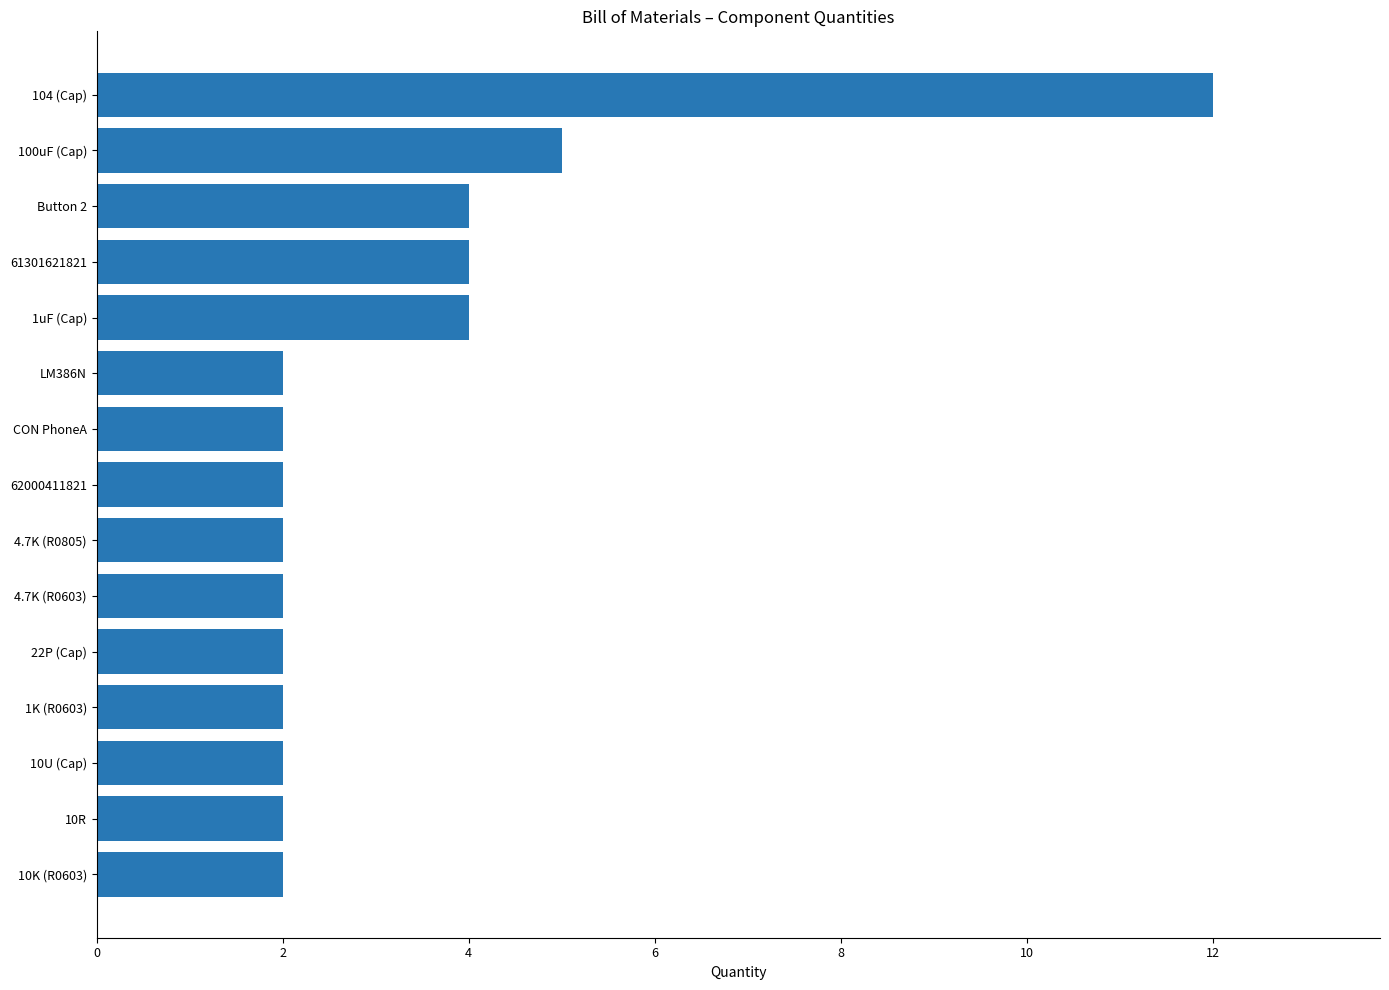

The value at 10U (Cap) is 3. True or false?

False